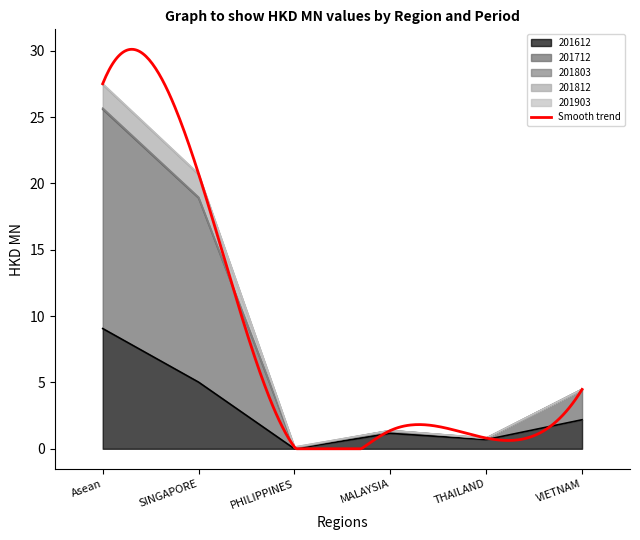

How many categories are shown in the chart?

6